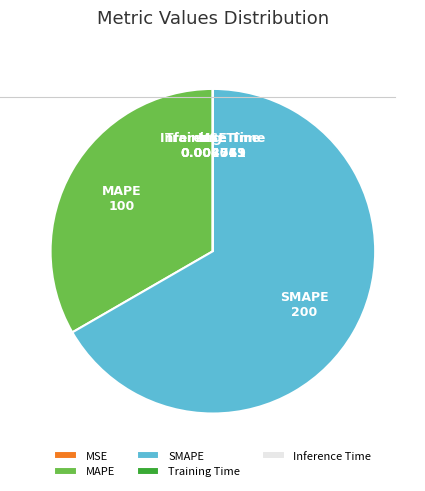

What is the largest slice in the pie chart?

SMAPE